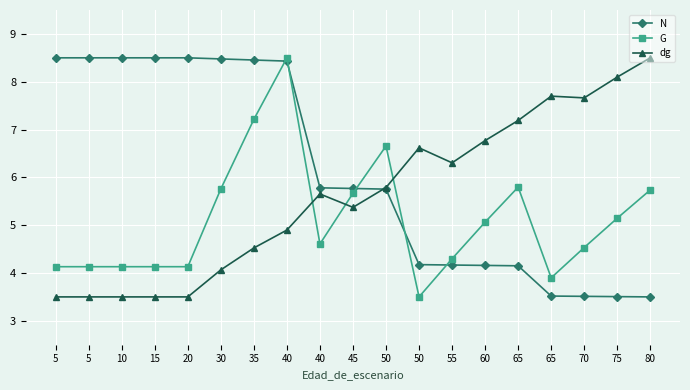

How many values in the N series exceed 5?

11